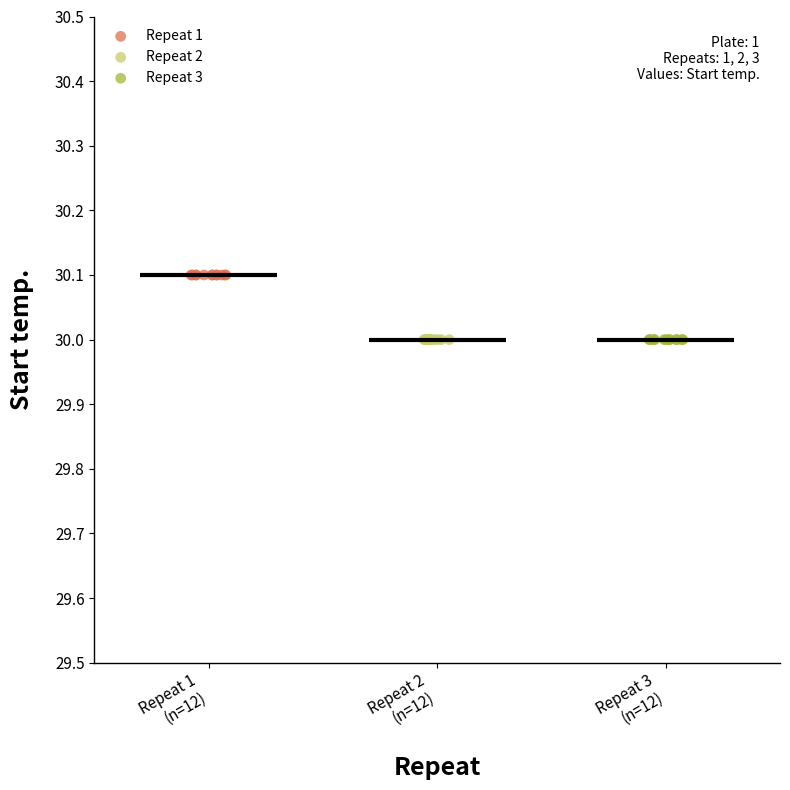

What are all the series names shown in the legend?

Repeat 1, Repeat 2, Repeat 3